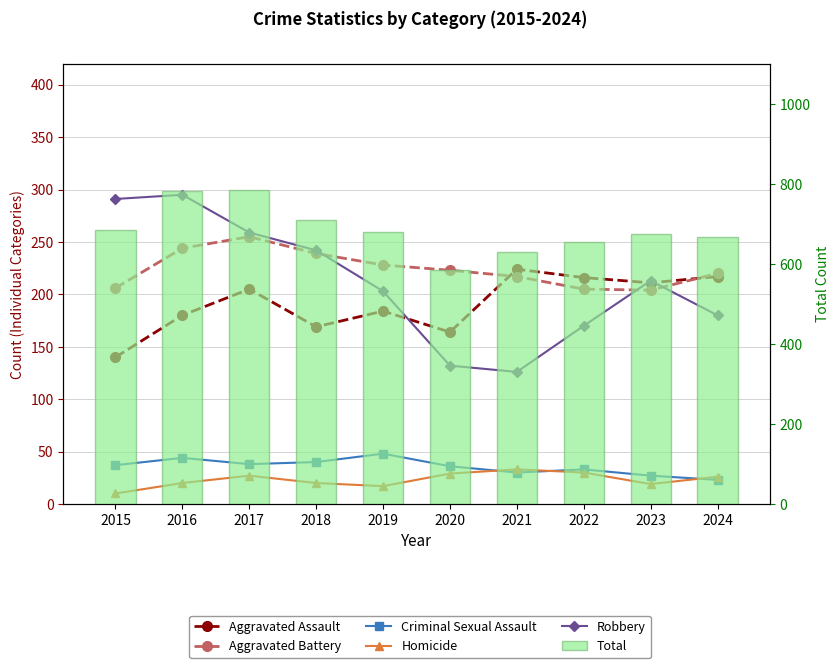

What is the minimum value shown in the chart?

10